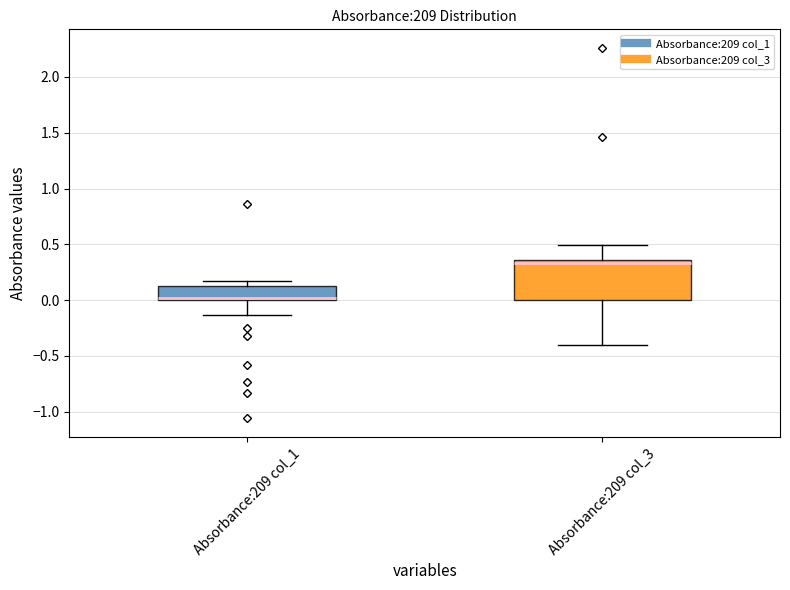

Reading left to right, read every box against the y-axis: the position of its median line, the range the box covers, and the ends of its whiskers. The values are not printed on the chart, so give them approximately, as read against the axis.

Absorbance:209 col_1: median 0.00 (just above the box's lower edge), box 0.00 to 0.10, whiskers -0.15 to 0.15
Absorbance:209 col_3: median 0.35 (just below the box's upper edge), box 0.00 to 0.35, whiskers -0.40 to 0.50